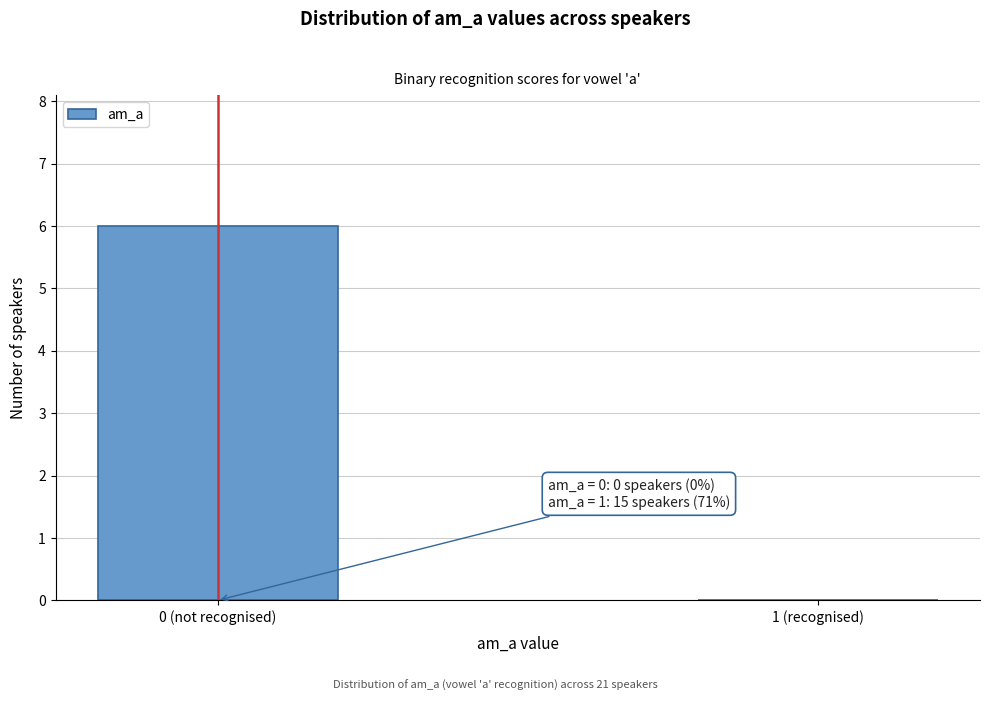

Reading left to right, extract all data points from this chart.

0 (not recognised)=6	1 (recognised)=0